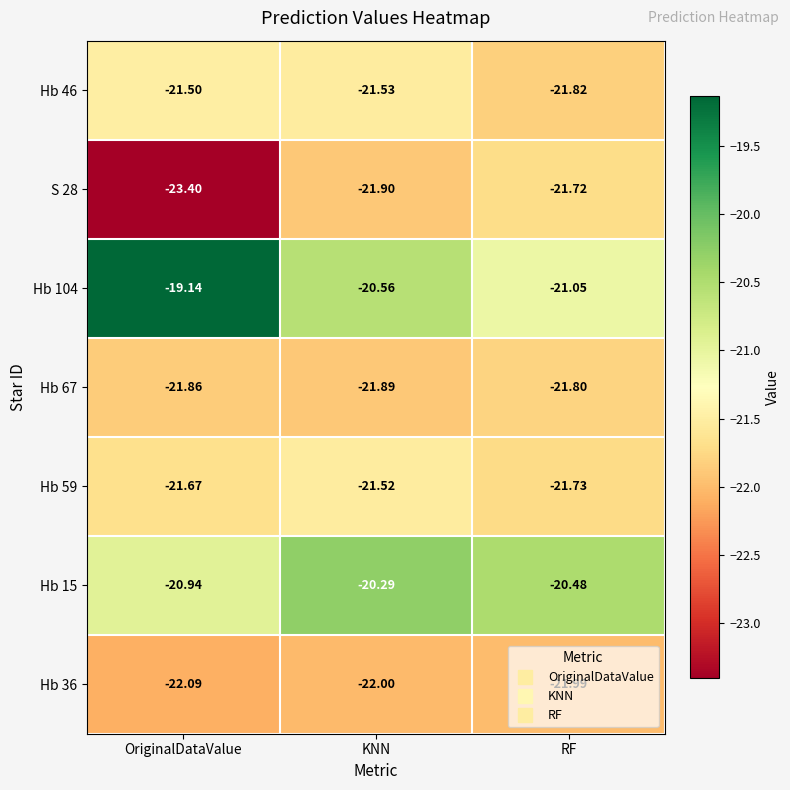

Rank the categories by Hb 67 value from lowest to highest.

KNN, OriginalDataValue, RF